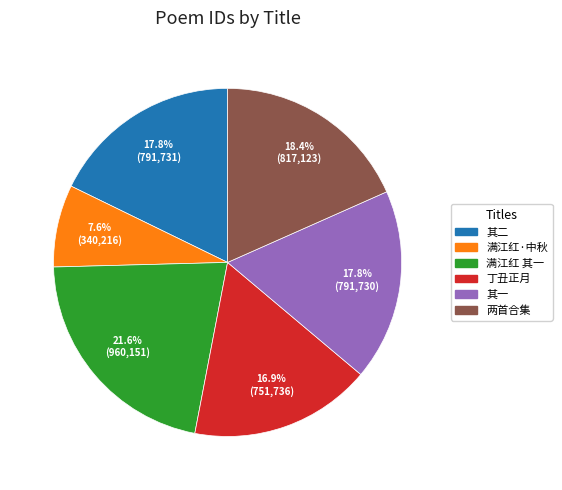

Combined, do 其二 and 其一 account for over 50%?

No